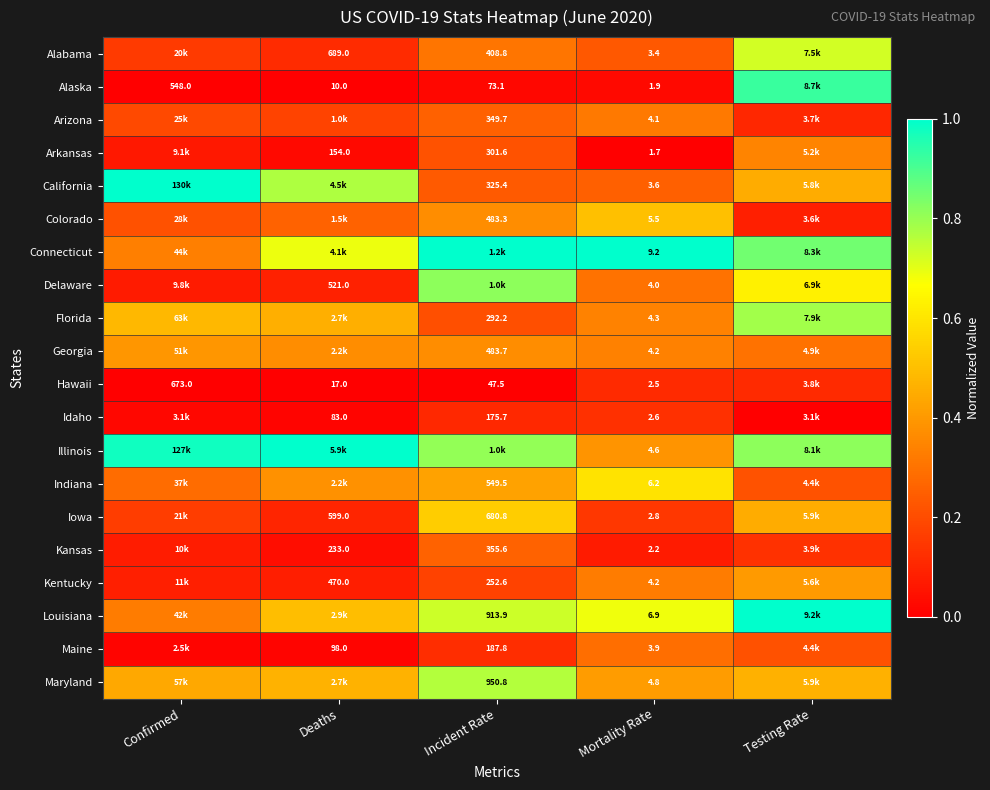

The value of Florida at Deaths is 0.1. True or false?

False